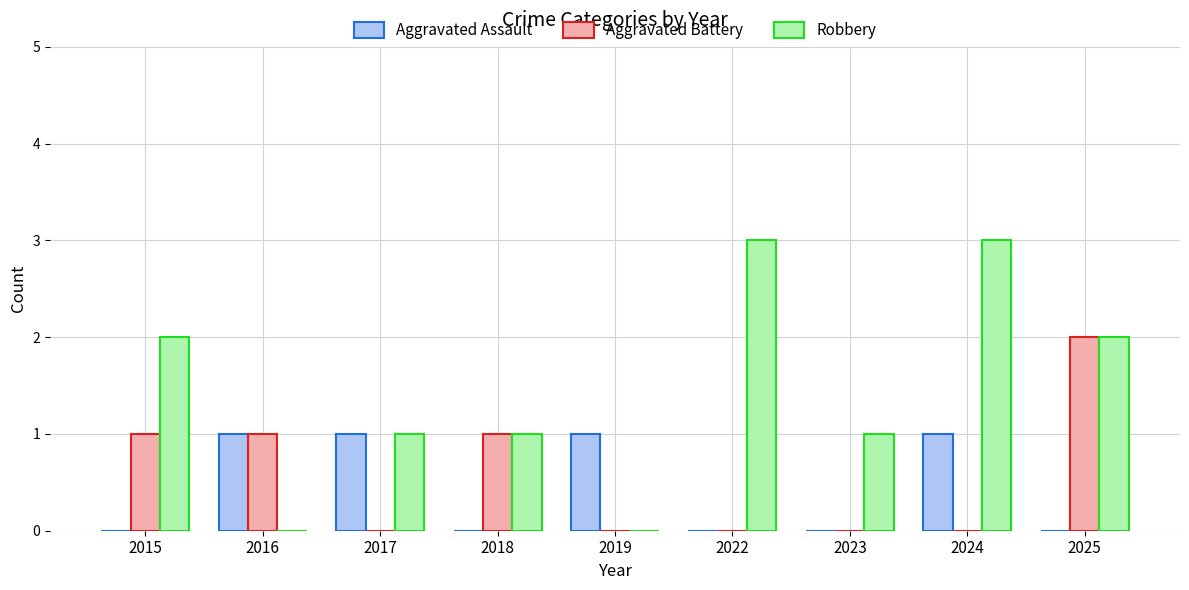

What is the sum of the Robbery values at 2025 and 2022?

5